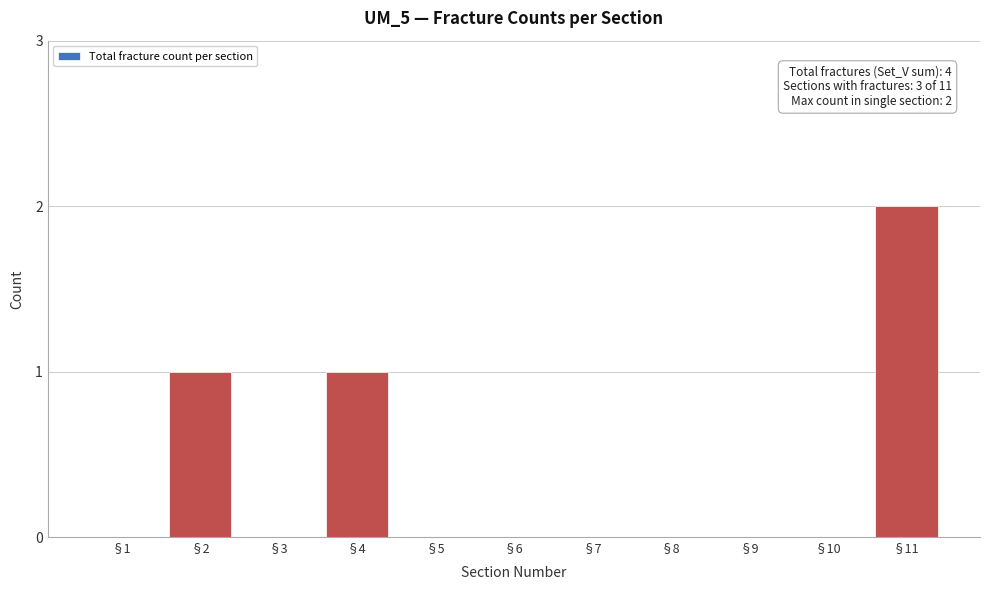

Reading right to left, transcribe all the data shown in this chart.

§11=2	§10=0	§9=0	§8=0	§7=0	§6=0	§5=0	§4=1	§3=0	§2=1	§1=0